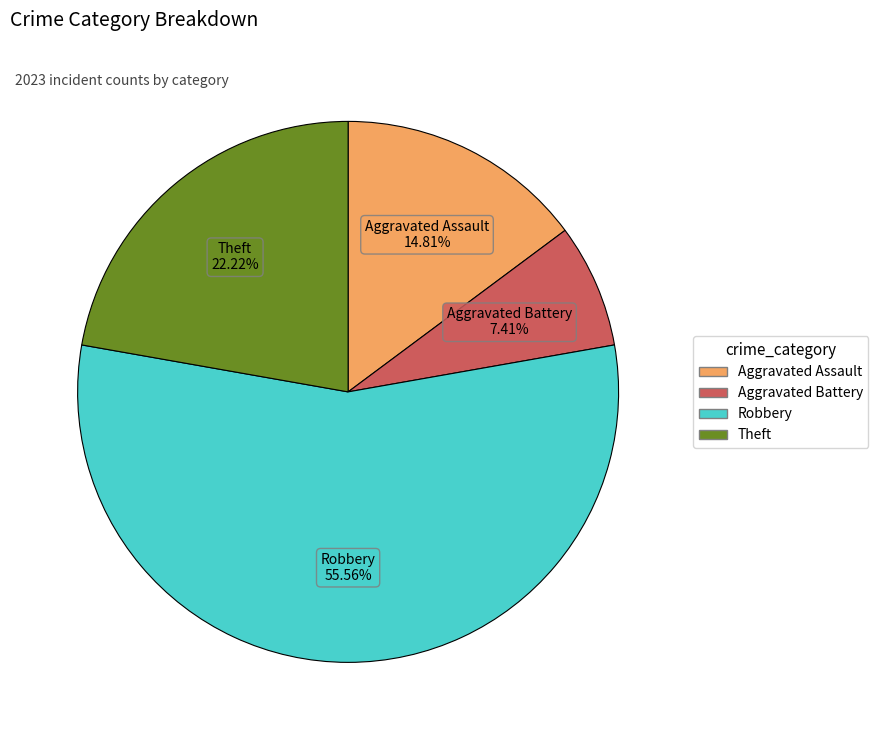

Is there a majority slice in this chart?

Yes